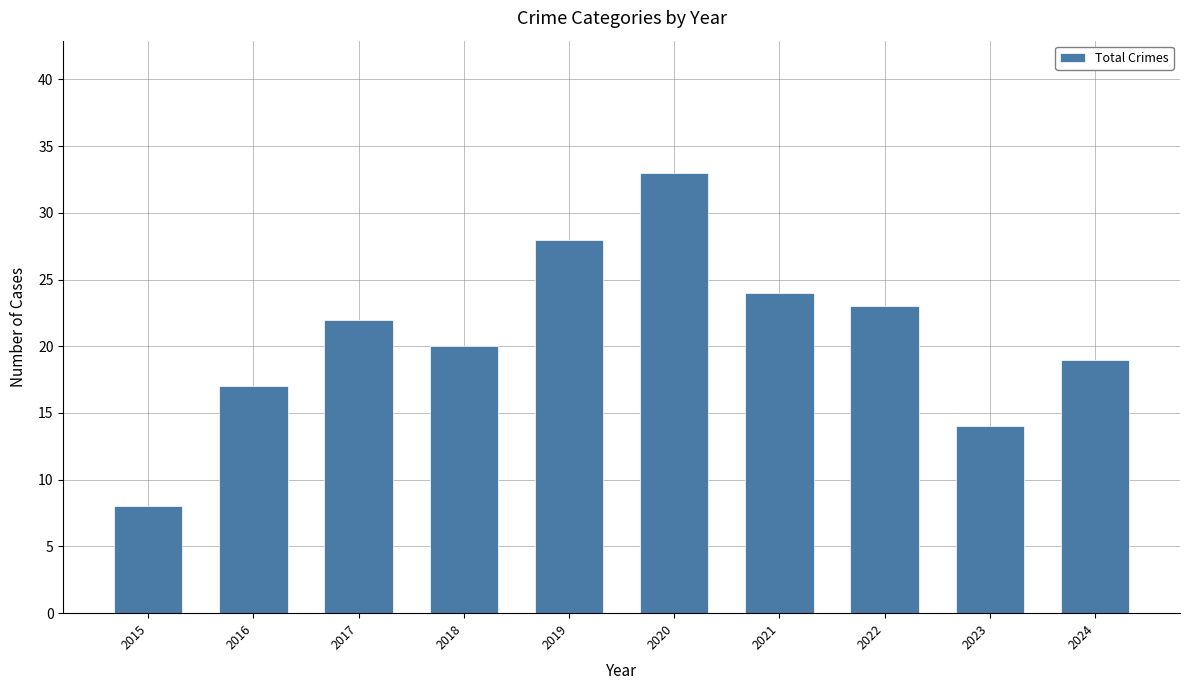

Reading right to left, transcribe all the data shown in this chart.

19	14	23	24	33	28	20	22	17	8